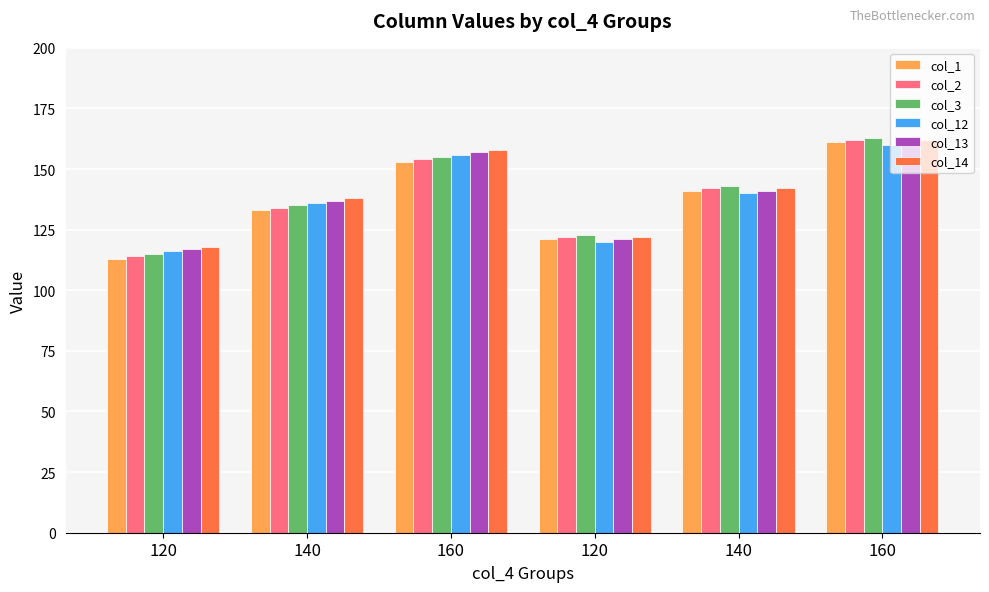

Between 160 and 160, which is larger?

160